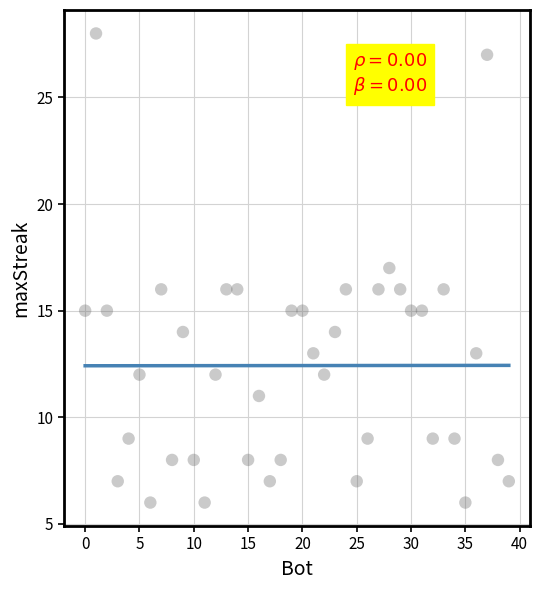

What is the range of X values (max minus min)?

39